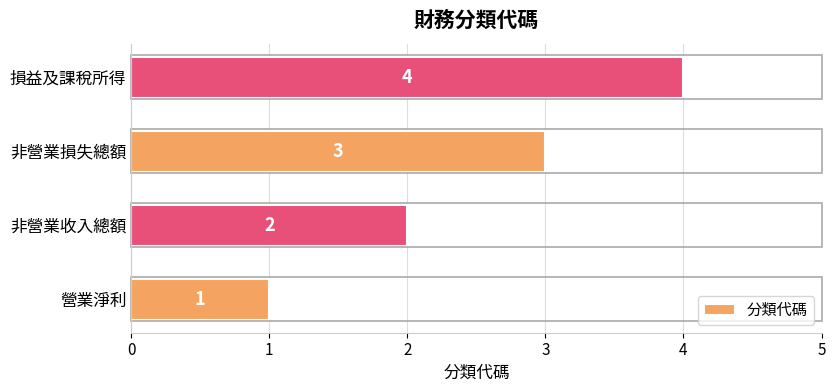

What is the change in value from 營業淨利 to 損益及課稅所得?

+3